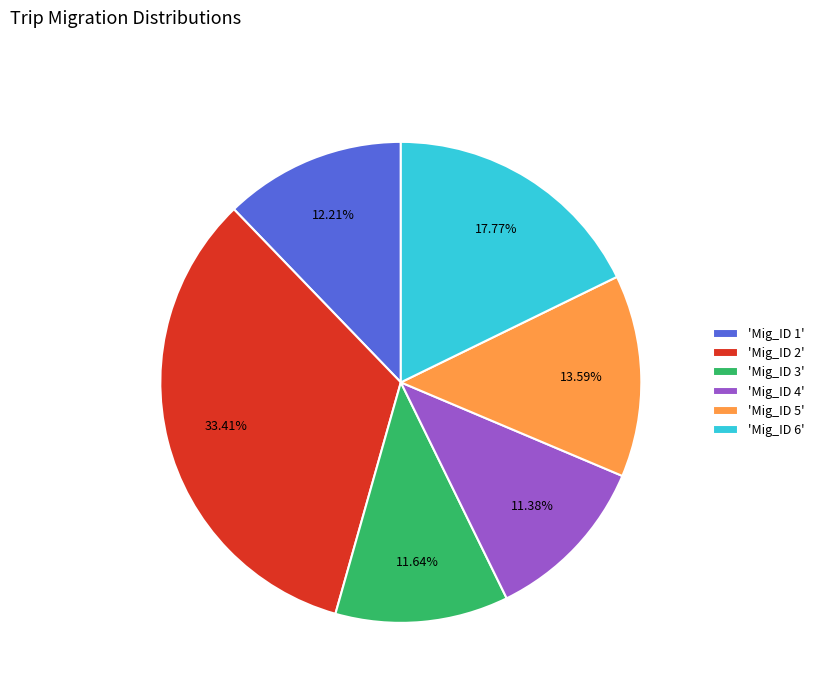

Is there any slice that represents more than half of the pie?

No